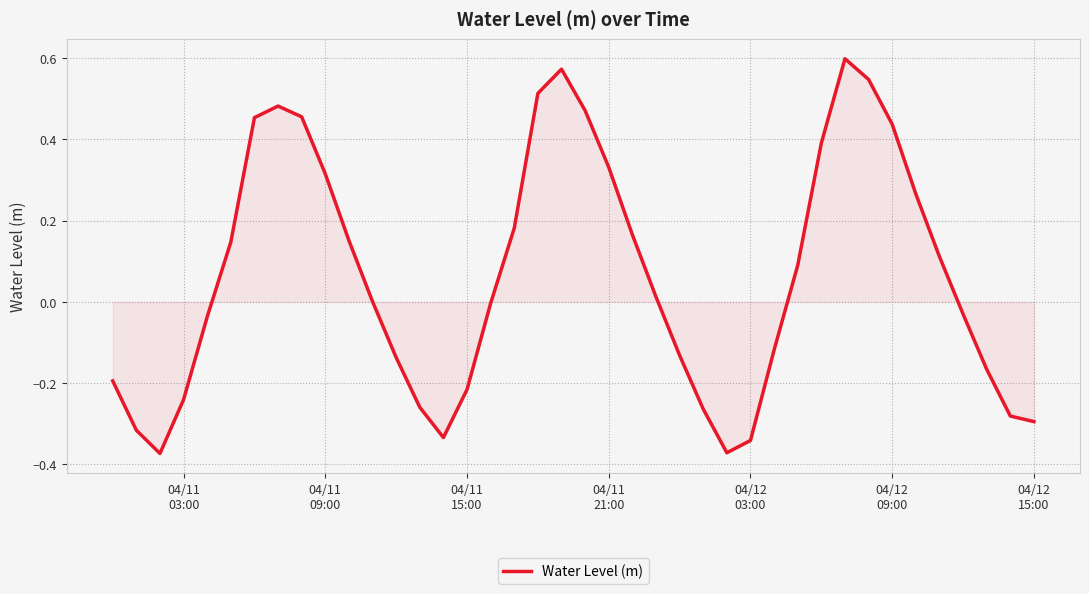

What is the difference between the maximum and minimum values?

1.0